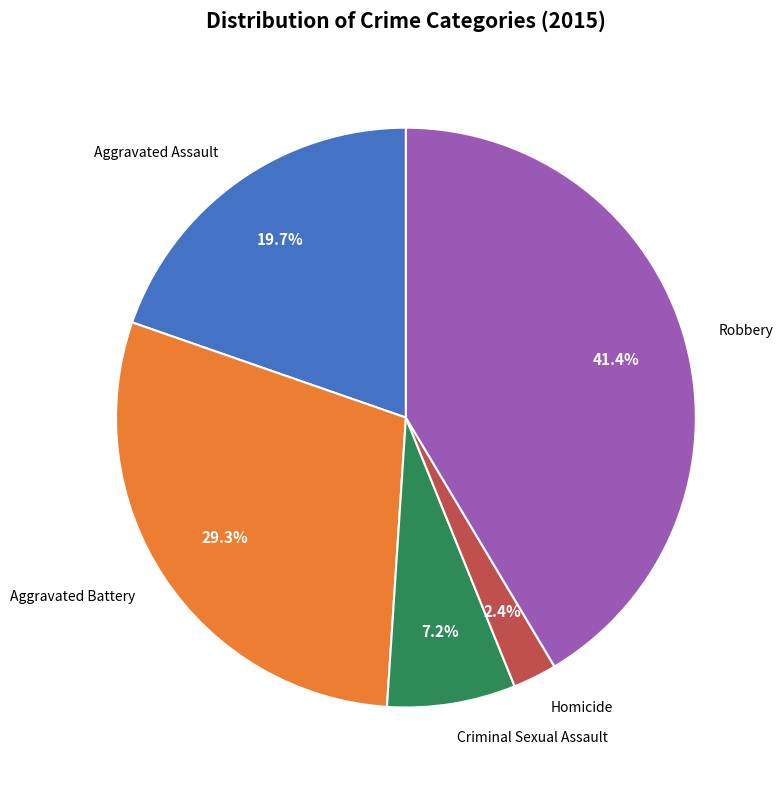

Is there any slice that represents more than half of the pie?

No